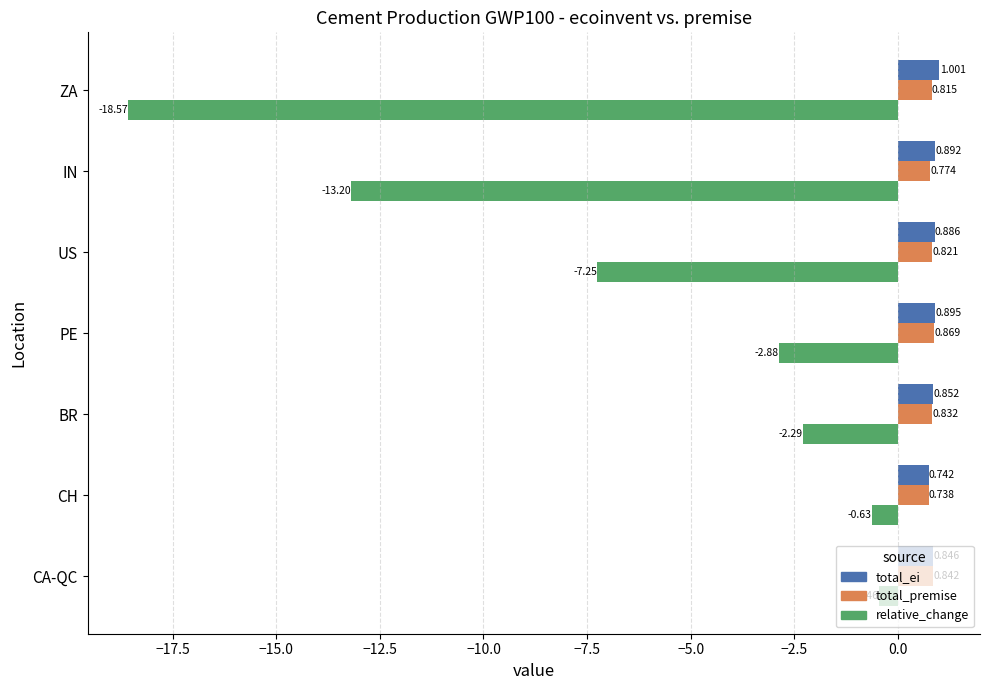

Which series has the largest range (max minus min)?

relative_change